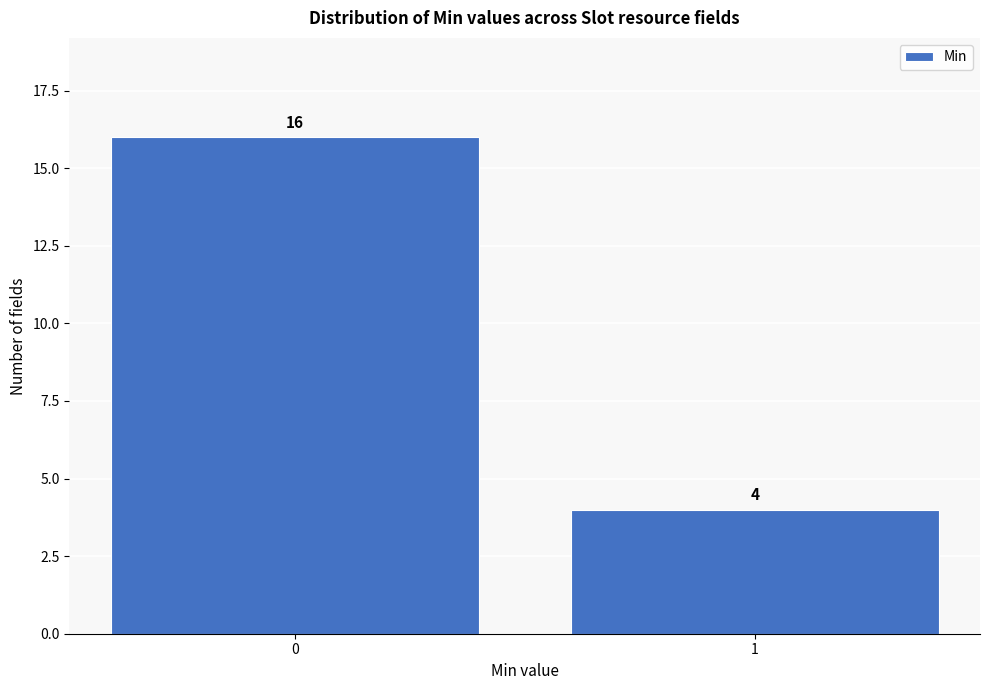

Reading left to right, what are all the values shown in this chart?

0=16	1=4